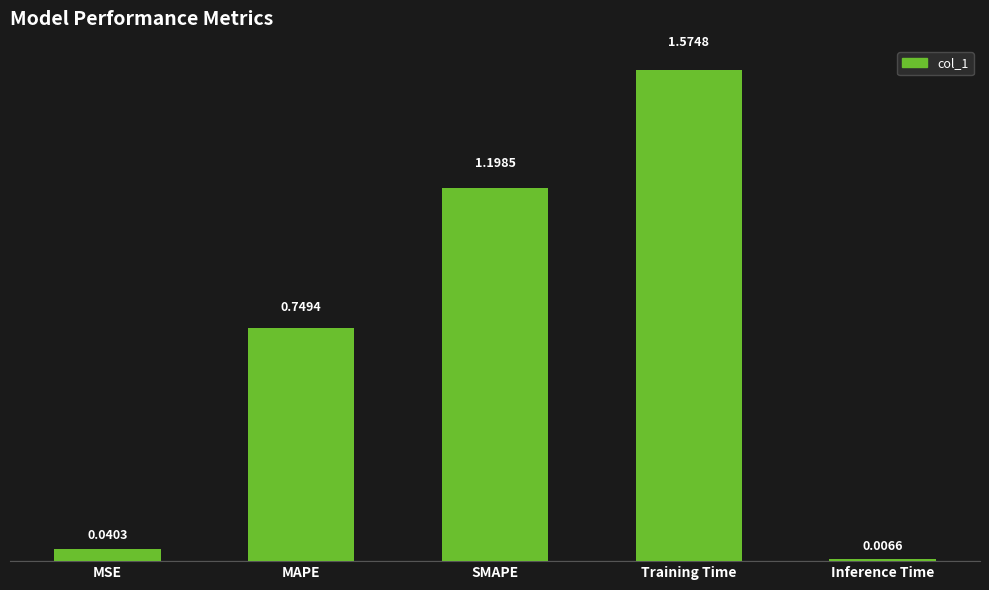

Which label corresponds to the smallest value in the chart?

Inference Time